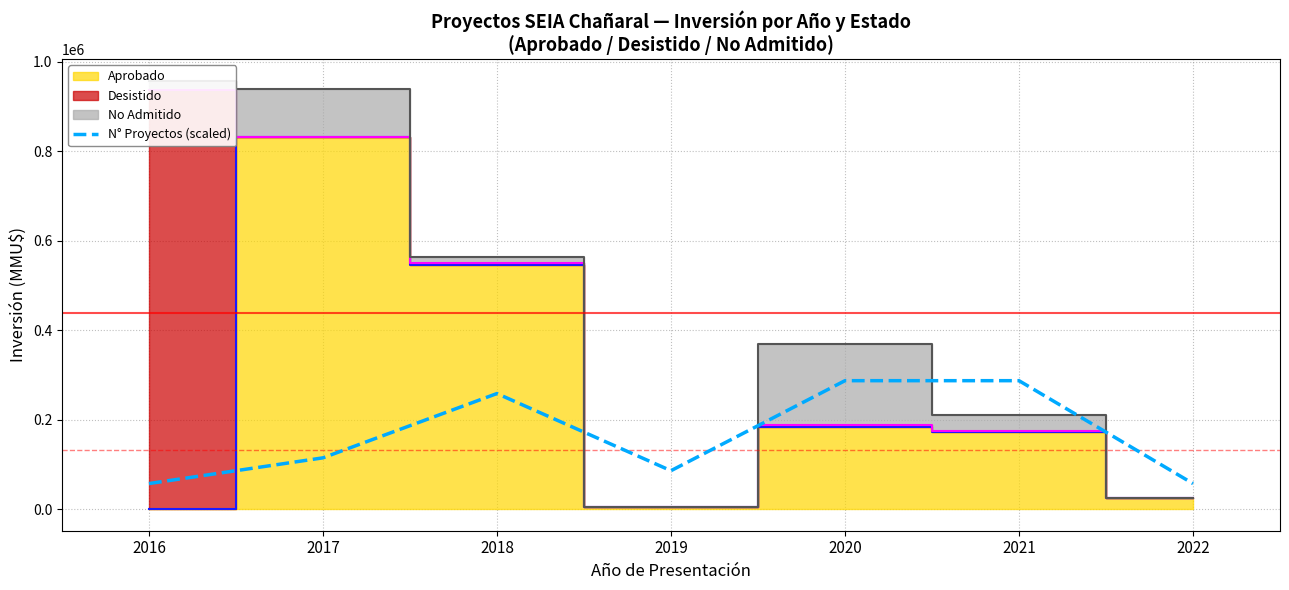

List the labels in order of value, smallest first.

2016, 2022, 2019, 2017, 2018, 2020, 2021